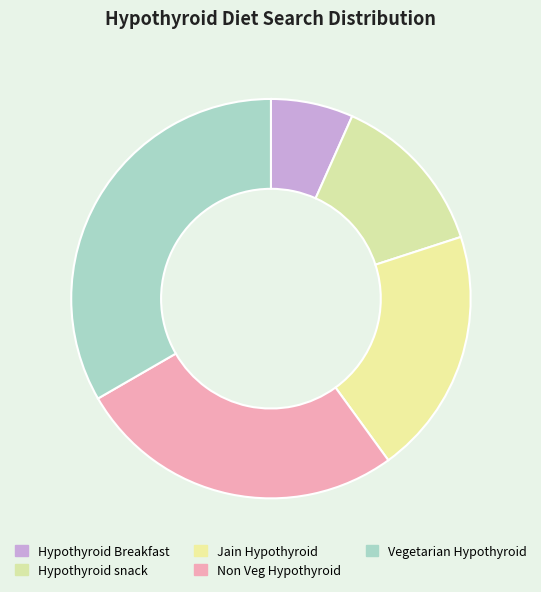

Rank the categories by value from lowest to highest.

Hypothyroid Breakfast, Hypothyroid snack, Jain Hypothyroid, Non Veg Hypothyroid, Vegetarian Hypothyroid